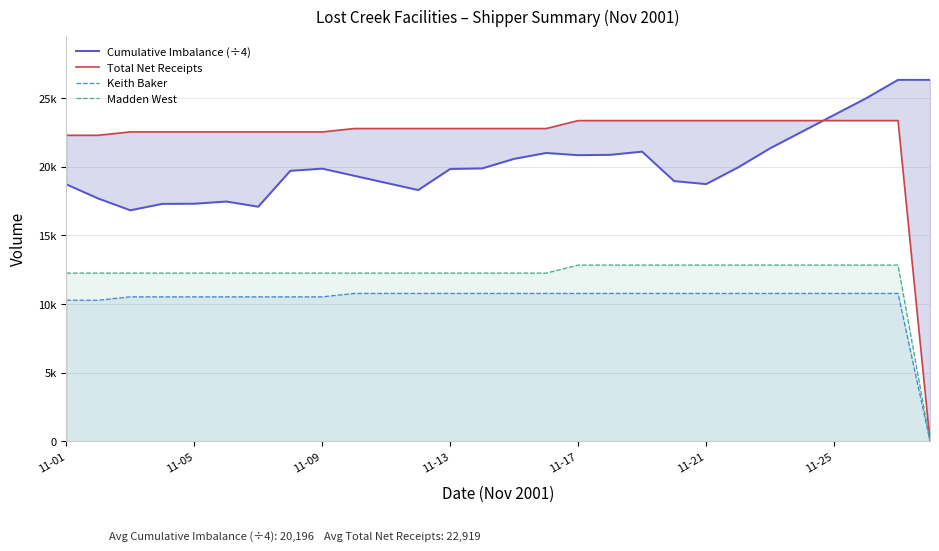

Is it true that Keith Baker equals 10766.0 at 21?

True